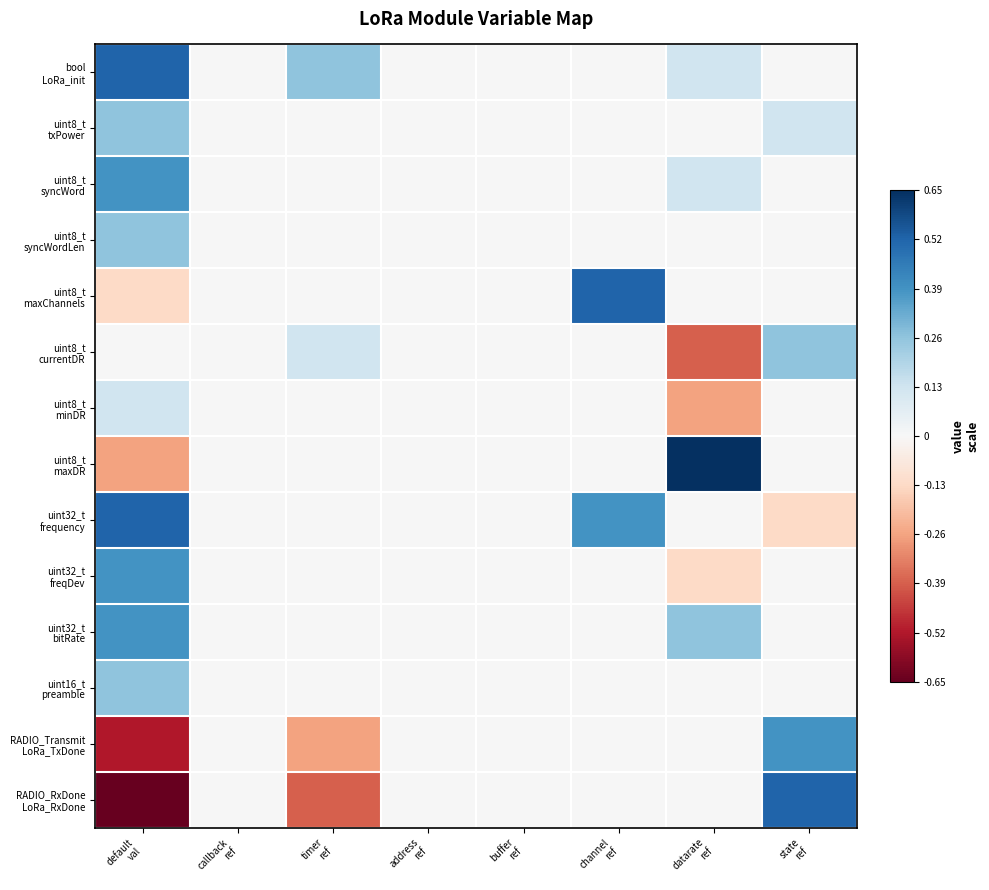

Rank the series at channel ref from lowest to highest value.

bool LoRa_init, uint8_t txPower, uint8_t syncWord, uint8_t syncWordLen, uint8_t currentDR, uint8_t minDR, uint8_t maxDR, uint32_t freqDev, uint32_t bitRate, uint16_t preamble, RADIO_Transmit LoRa_TxDone, RADIO_RxDone LoRa_RxDone, uint32_t frequency, uint8_t maxChannels